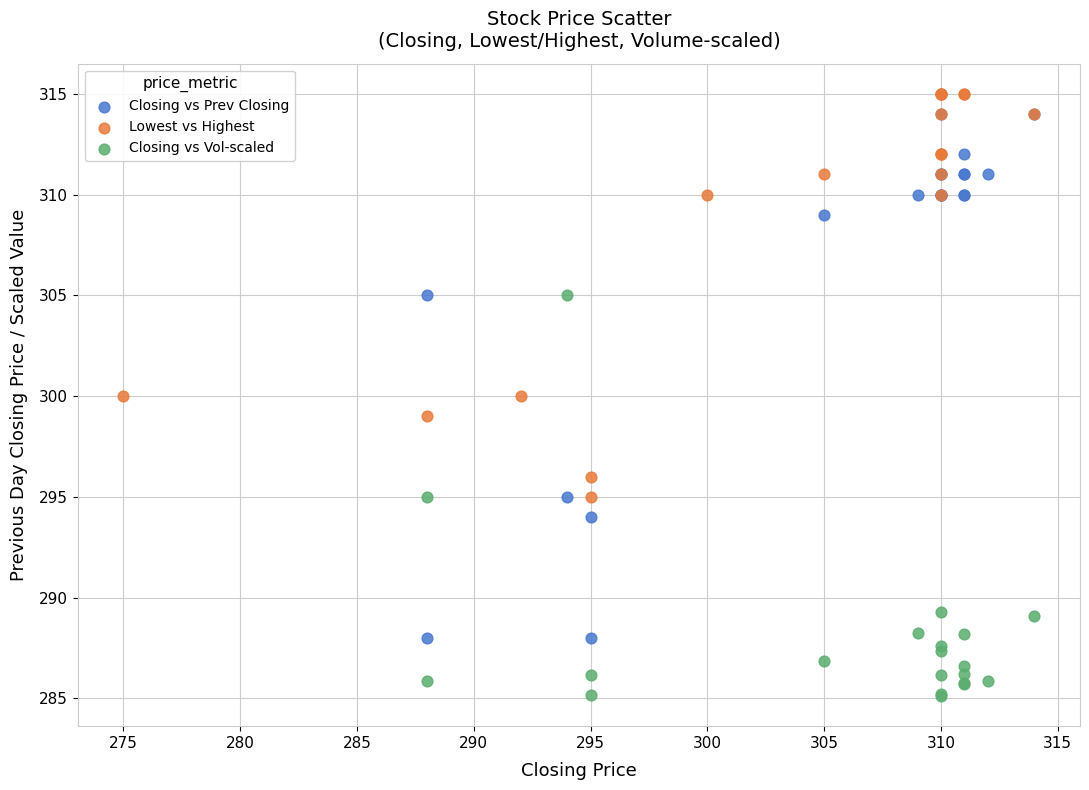

What are all the series names shown in the legend?

Closing vs Prev Closing, Lowest vs Highest, Closing vs Vol-scaled